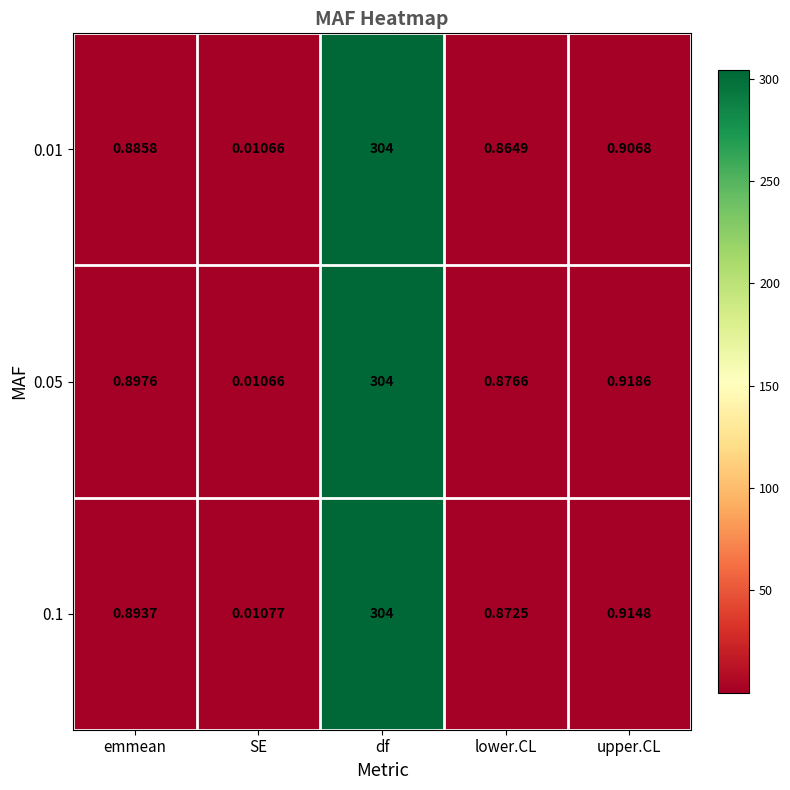

Which category has the lowest value in the 0.01 series?

SE